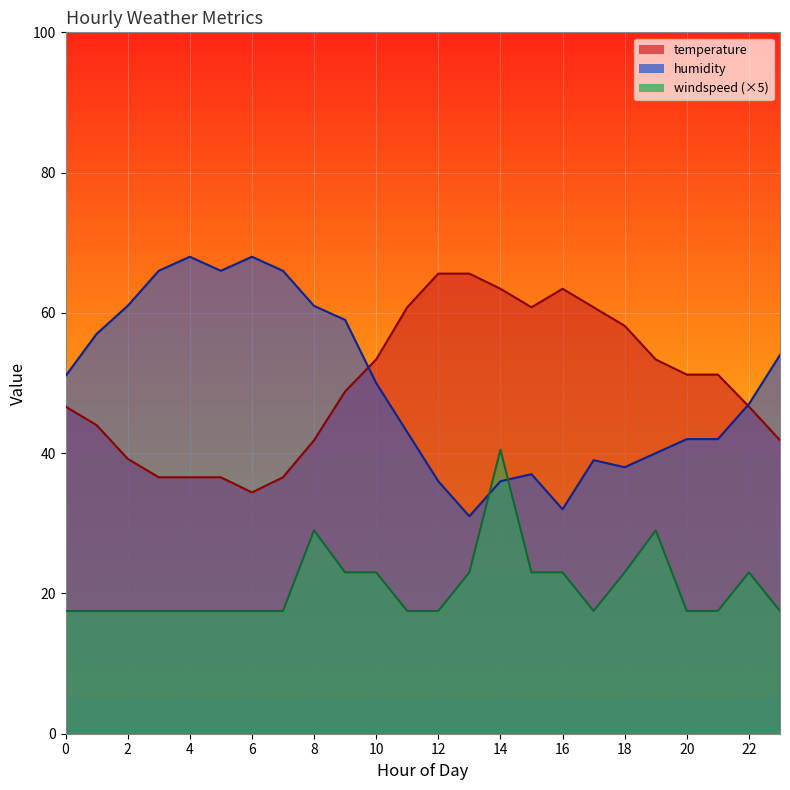

Count the number of categories in the chart.

24